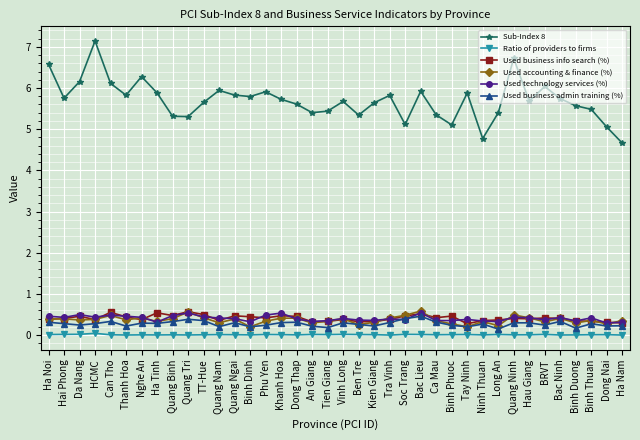

Which series has the largest range (max minus min)?

Sub-Index 8